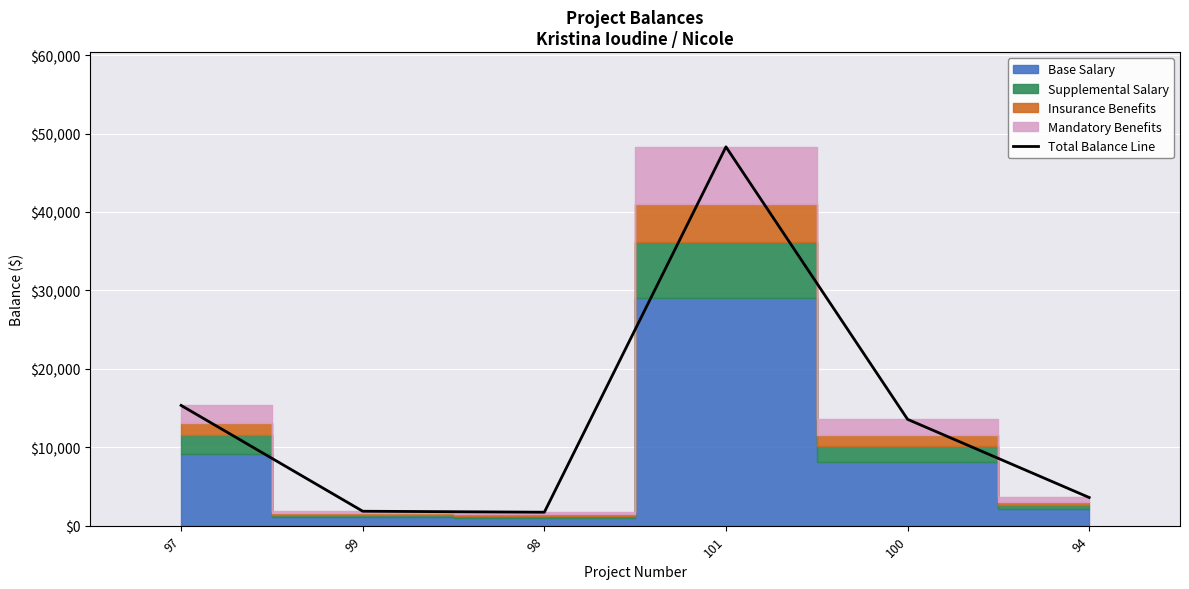

What is the sum of the values at 100 and 99?

15402.0